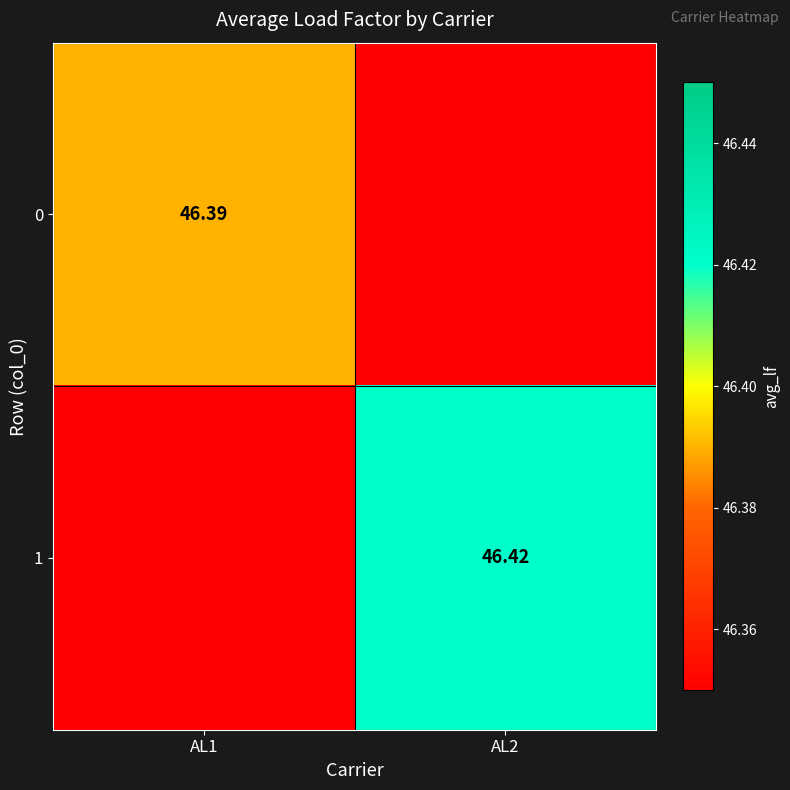

Is the value of 0 at AL1 greater than the value of 1 at AL2?

No